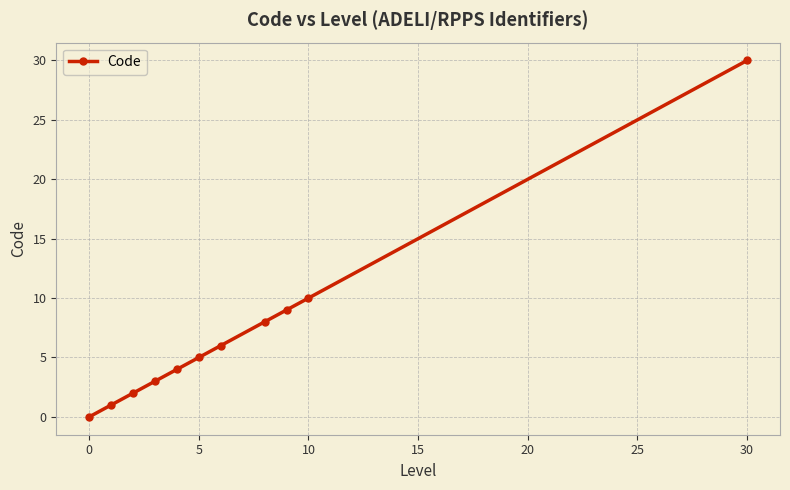

What is the average value?

7